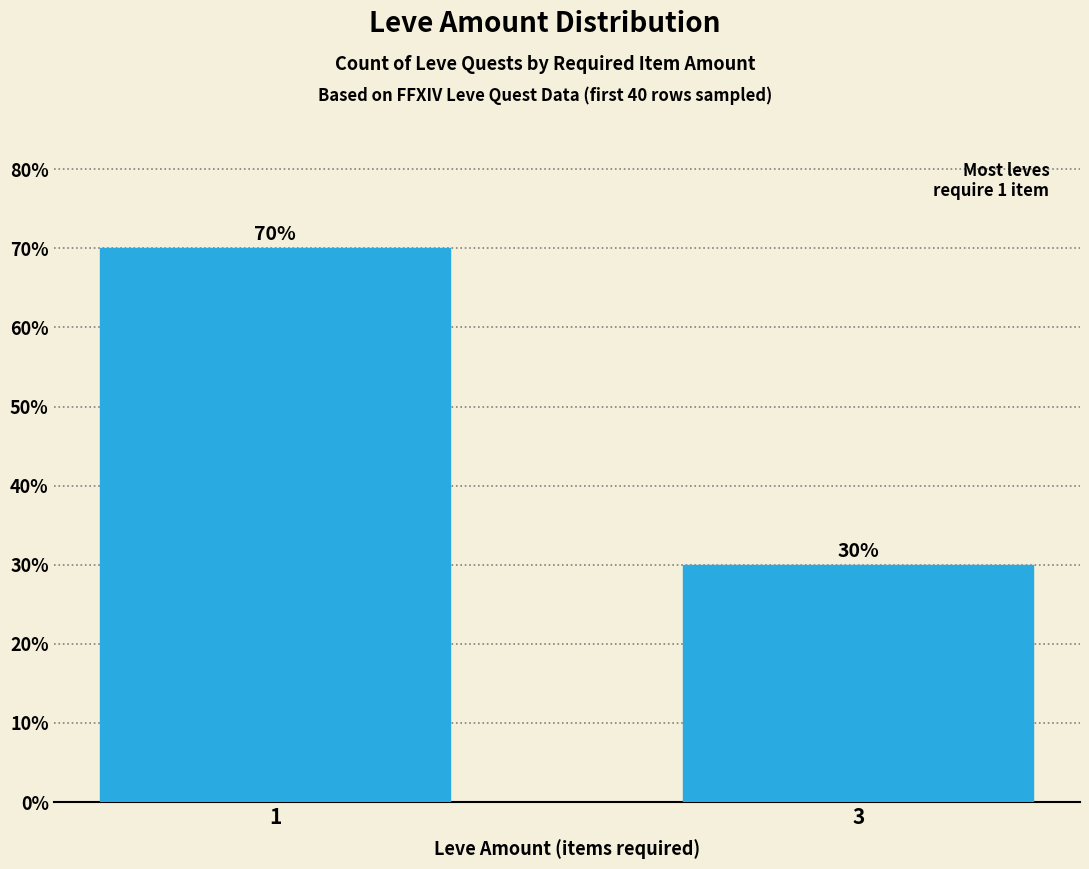

Which category has the highest value across all series?

1